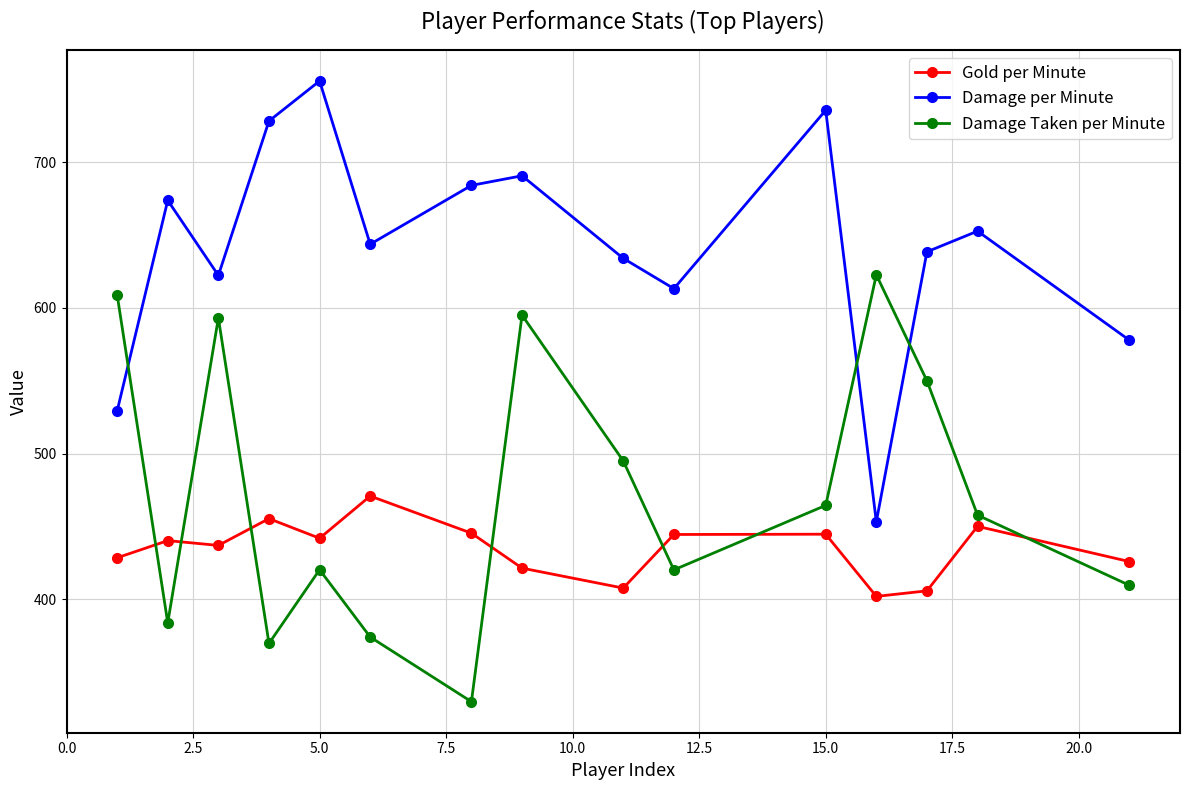

What is the highest value of the Gold per Minute series?

470.8